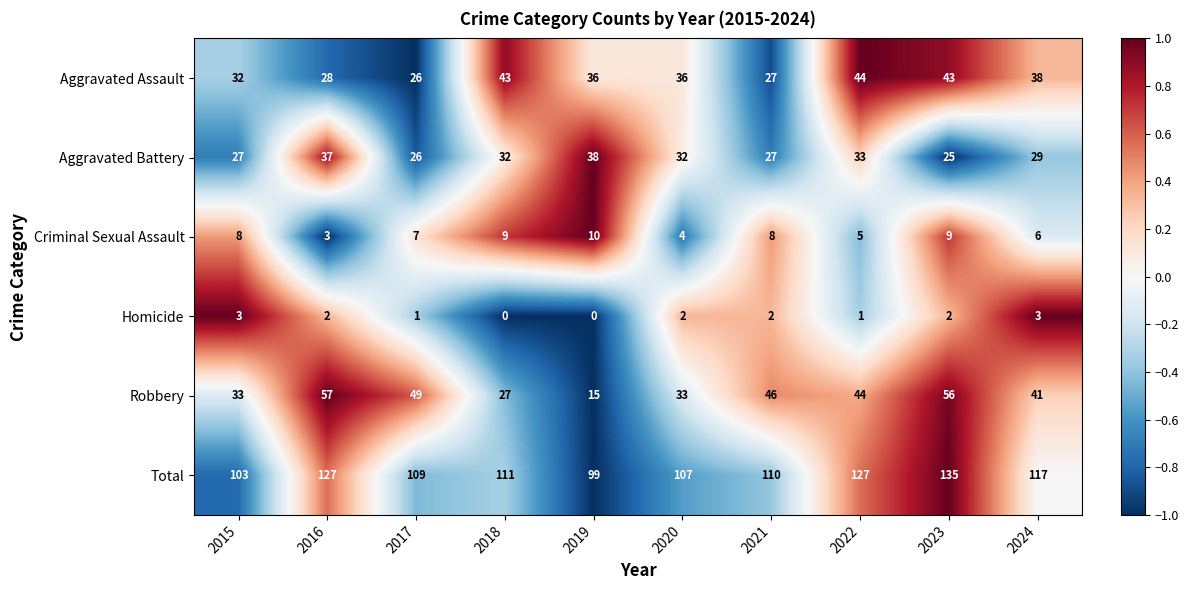

What is the sum of all Homicide values?

16